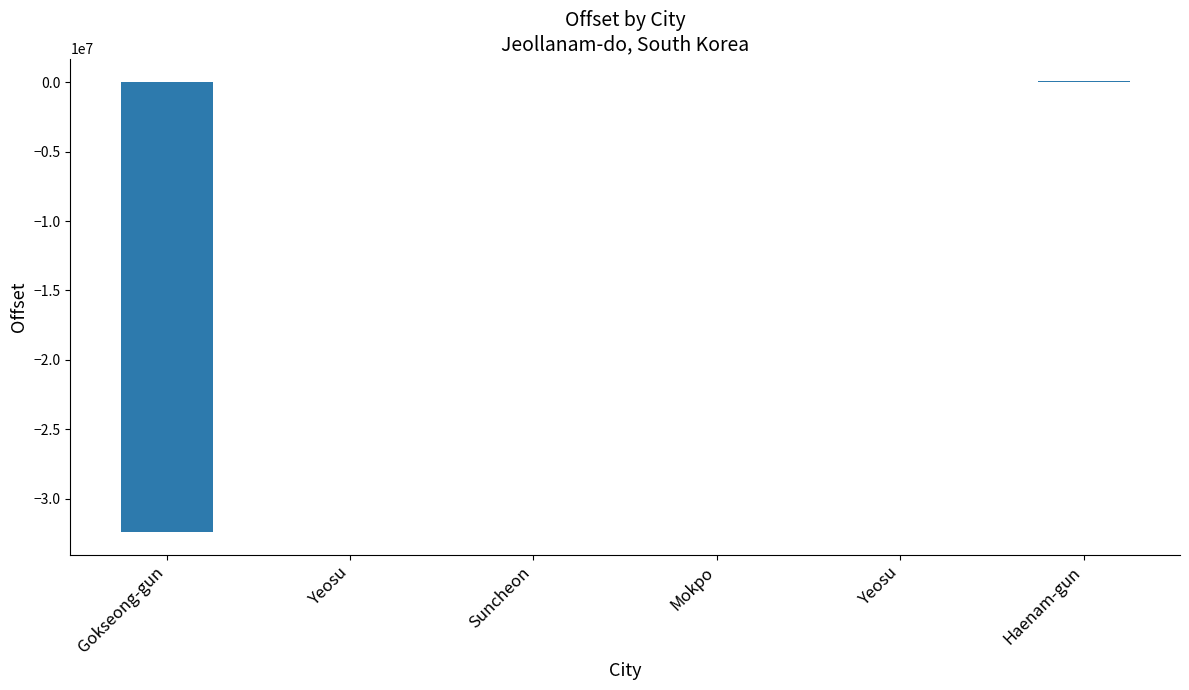

Rank the categories by value from lowest to highest.

Gokseong-gun, Suncheon, Yeosu, Yeosu, Mokpo, Haenam-gun